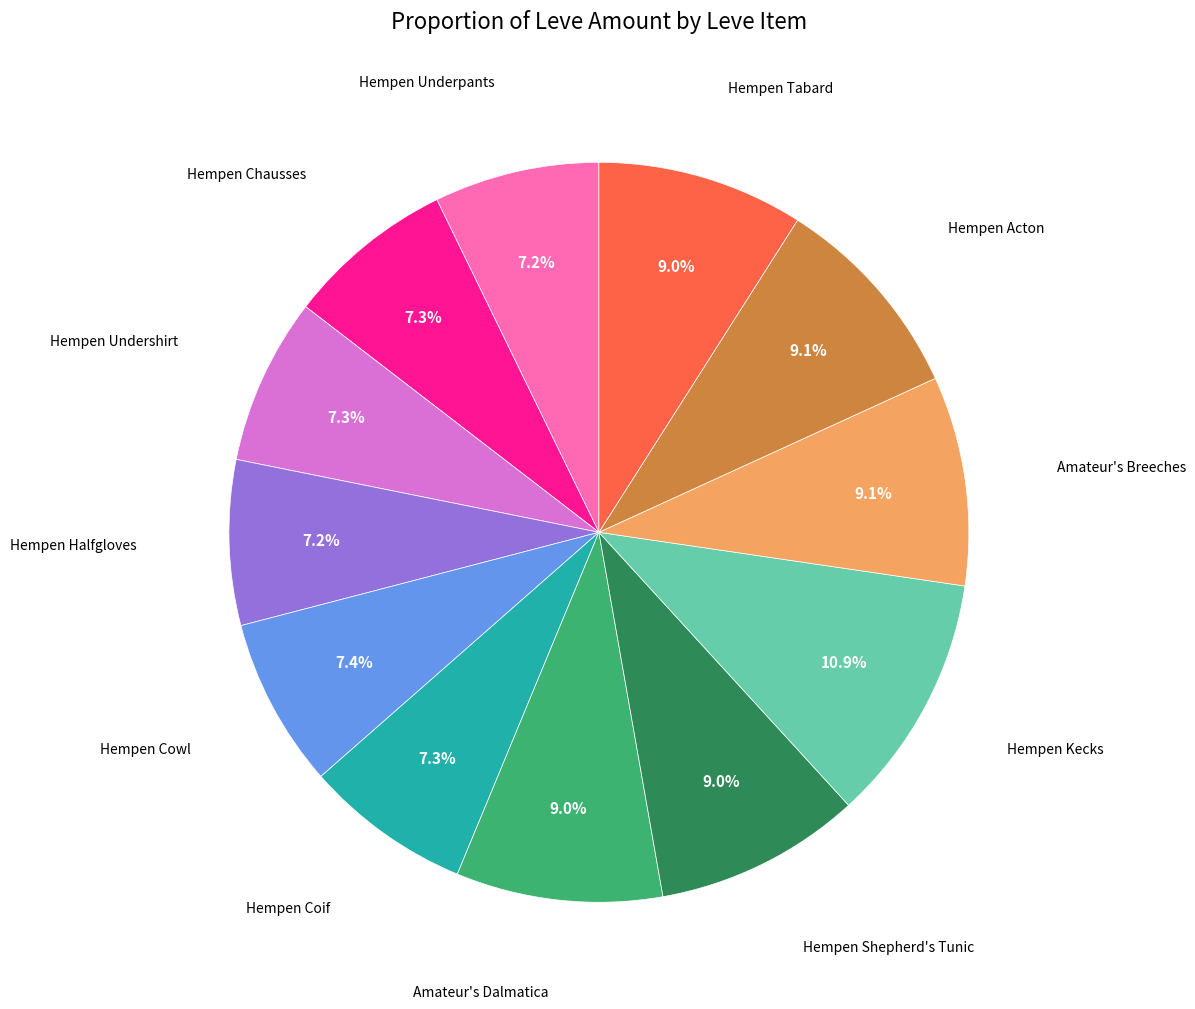

Is there any slice that represents more than half of the pie?

No